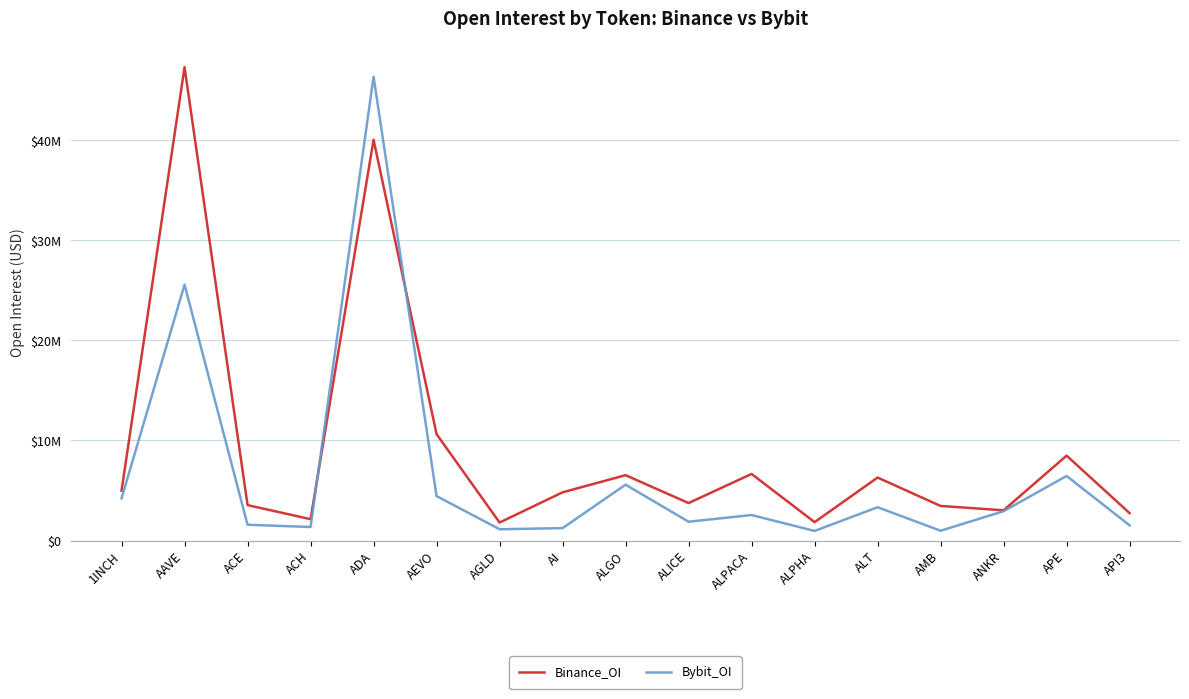

Is this an area chart (filled region under the line)?

No